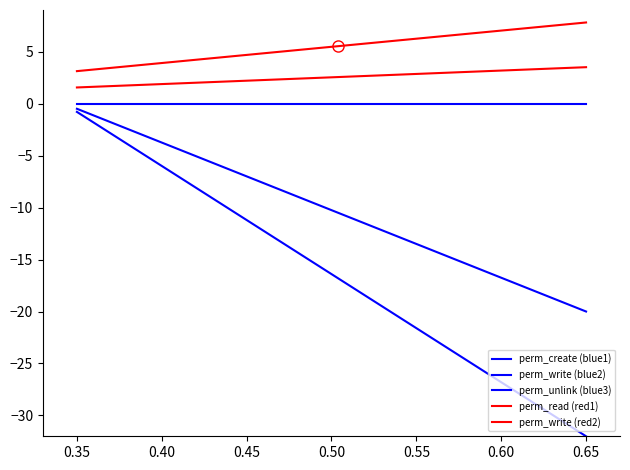

Does the chart have visible grid lines?

No